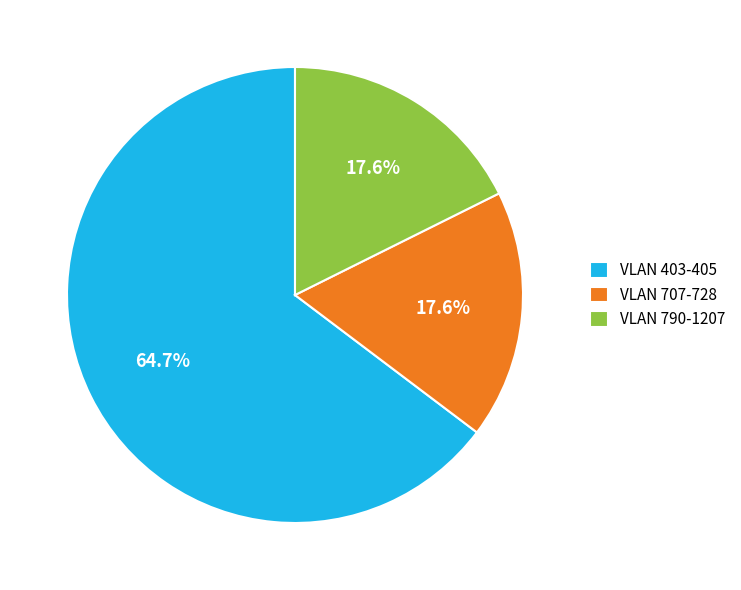

Is the sum of VLAN 707-728 and VLAN 790-1207 greater than half?

No